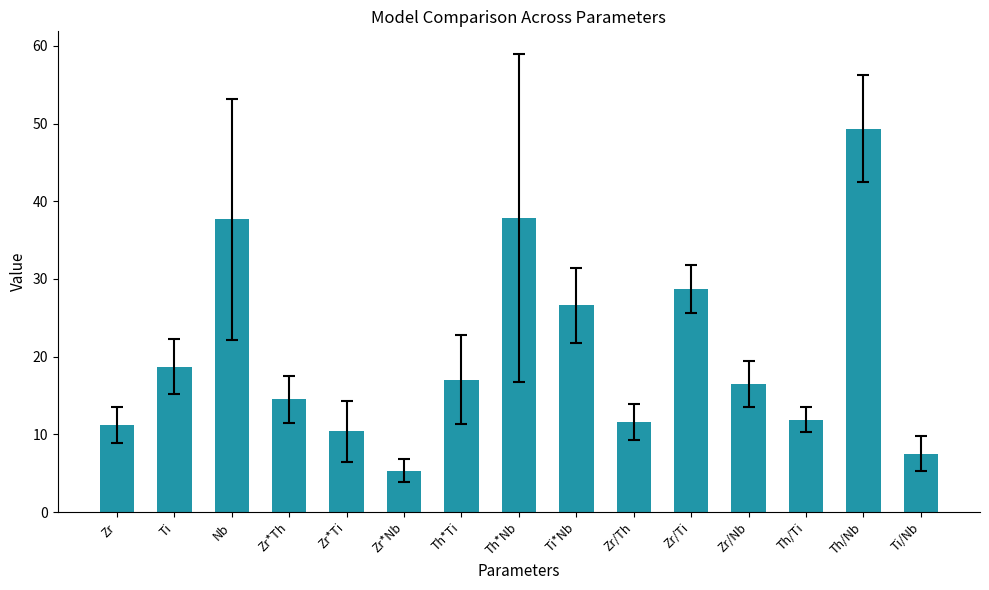

What is the value of the 14th bar from the left?

49.3